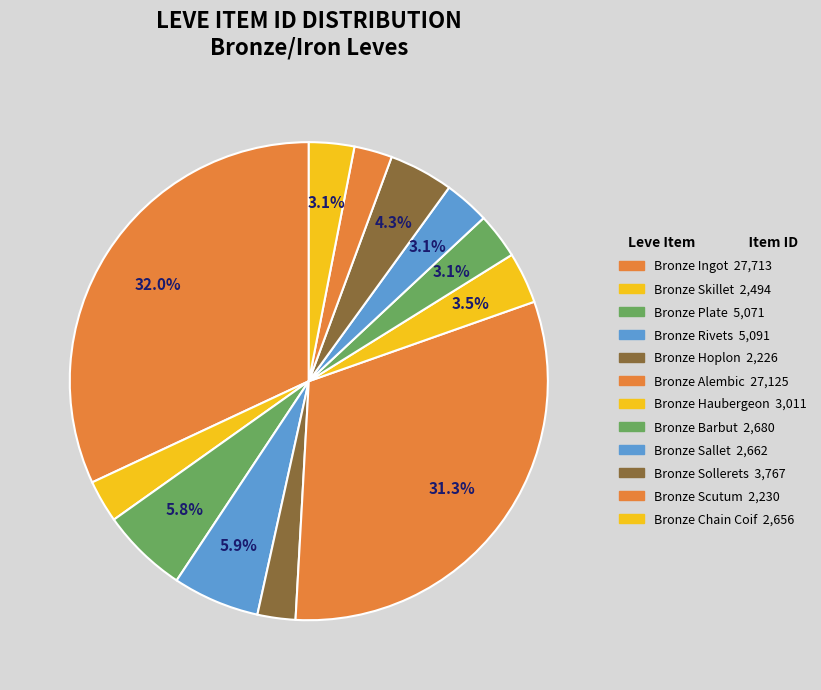

Is there a majority slice in this chart?

No